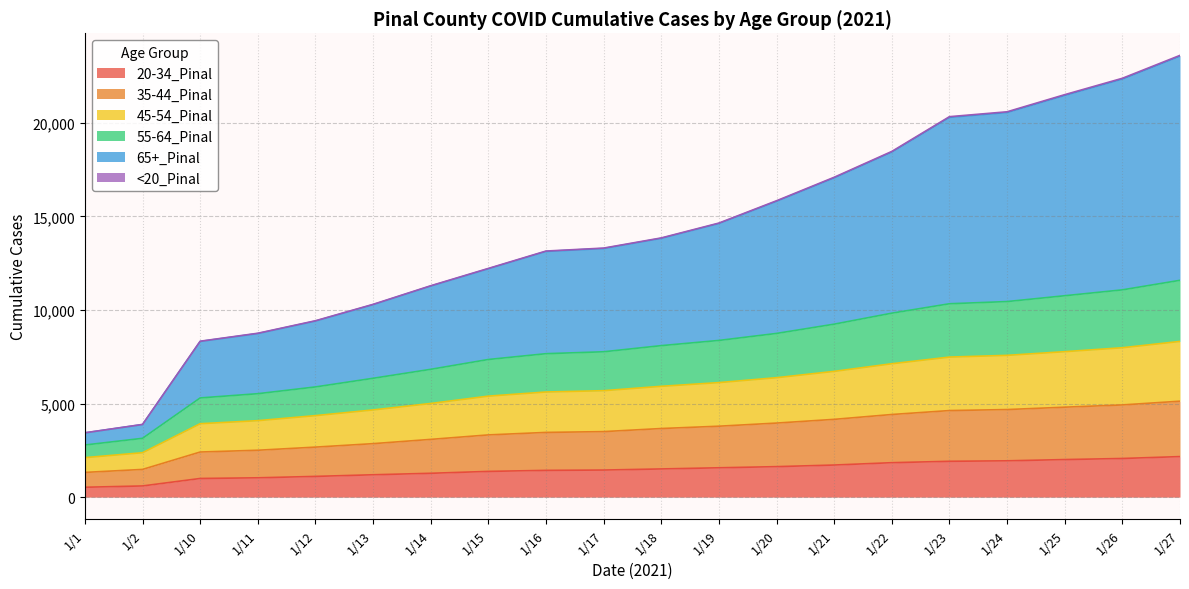

True or false: <20_Pinal has a value of 7910 at 1/27.

False